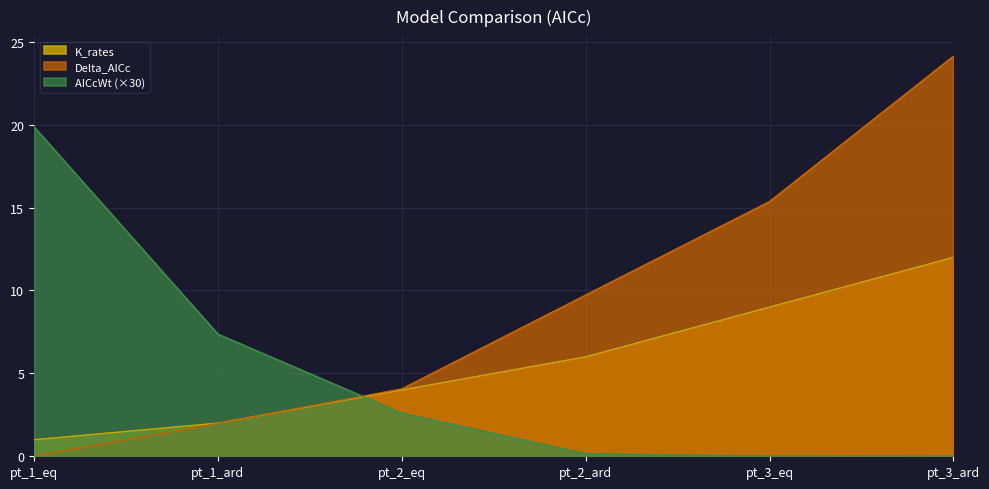

Reading left to right, extract all data points from this chart.

Delta_AICc: pt_1_eq=0.0	pt_1_ard=2.0	pt_2_eq=4.1	pt_2_ard=9.7	pt_3_eq=15.4	pt_3_ard=24.1
AICcWt: pt_1_eq=19.9	pt_1_ard=7.4	pt_2_eq=2.6	pt_2_ard=0.2	pt_3_eq=0.0	pt_3_ard=0.0
K_rates: pt_1_eq=1.0	pt_1_ard=2.0	pt_2_eq=4.0	pt_2_ard=6.0	pt_3_eq=9.0	pt_3_ard=12.0